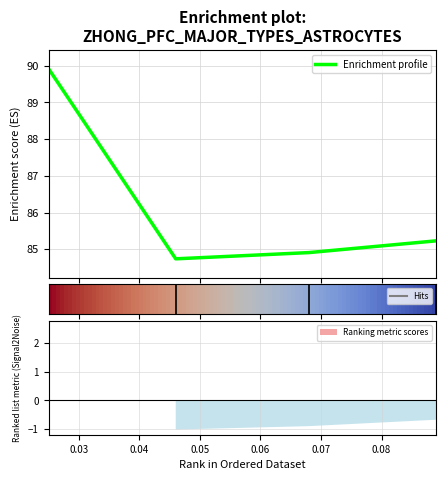

Count the number of categories in the chart.

4